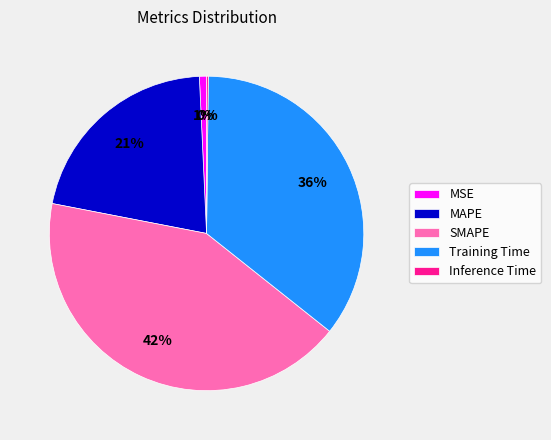

Is it true that SMAPE is 42% of the pie?

True